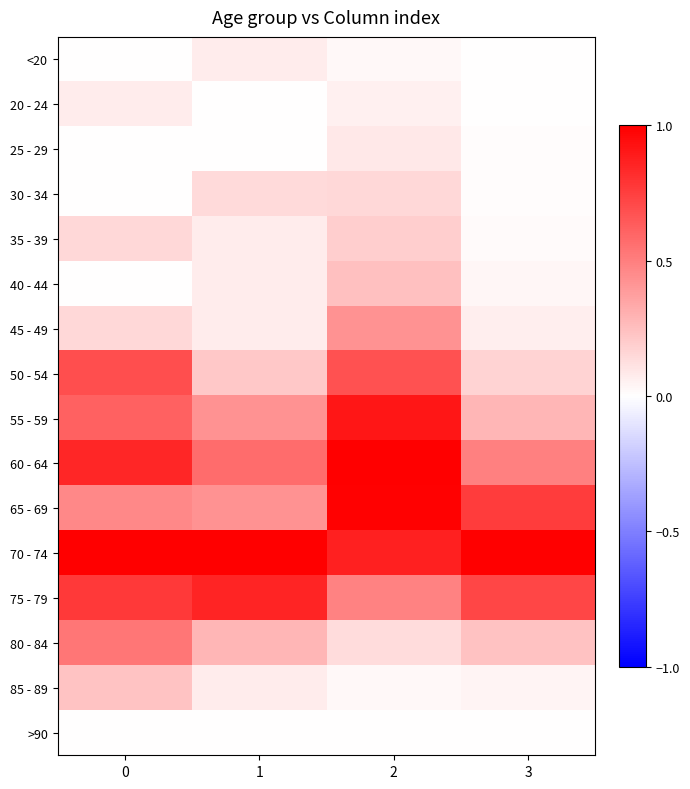

At how many categories does at least one series exceed 0?

4